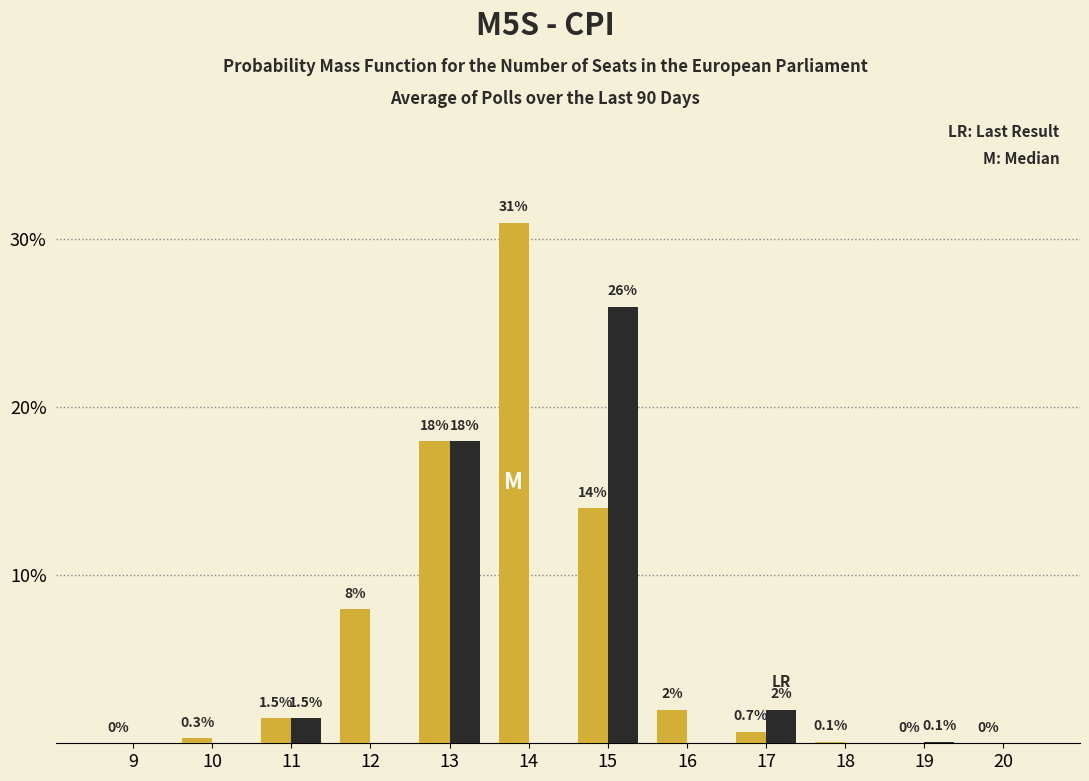

At which category is the sum across all series the highest?

15